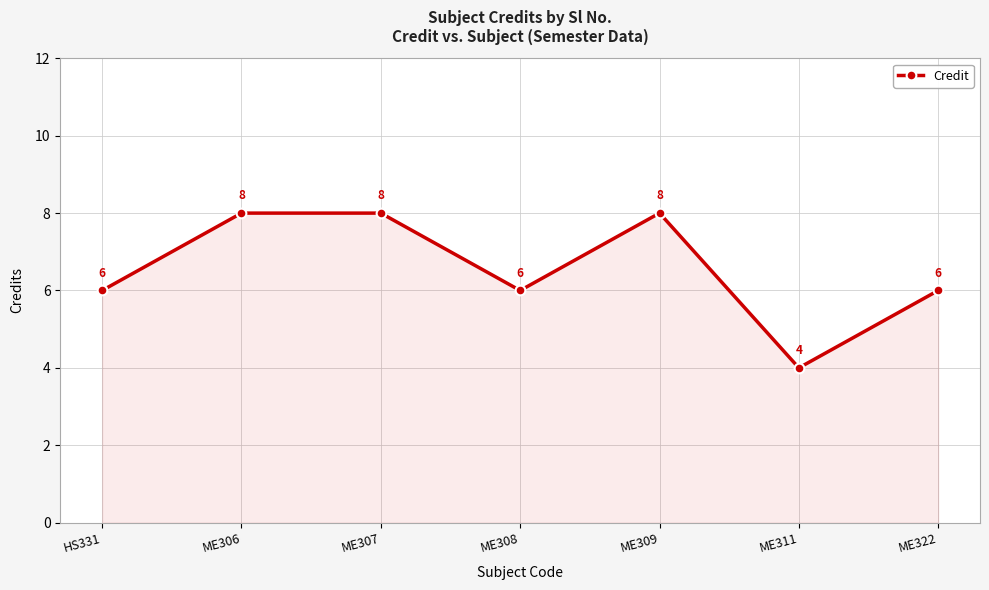

What is the label of the 5th point from the left?

ME309